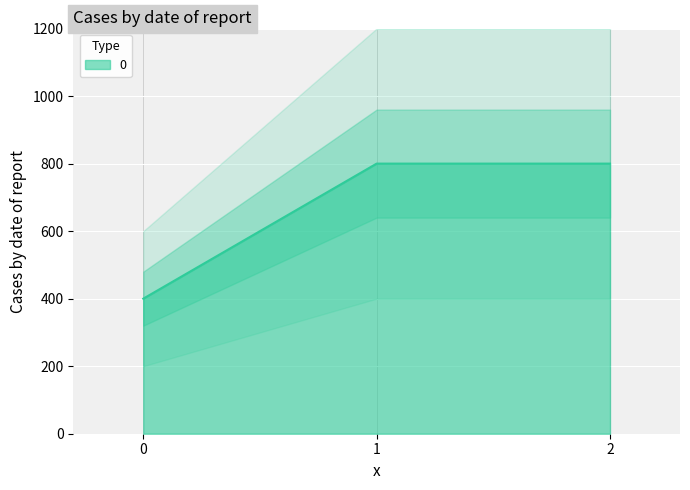

What is the greatest value displayed?

800